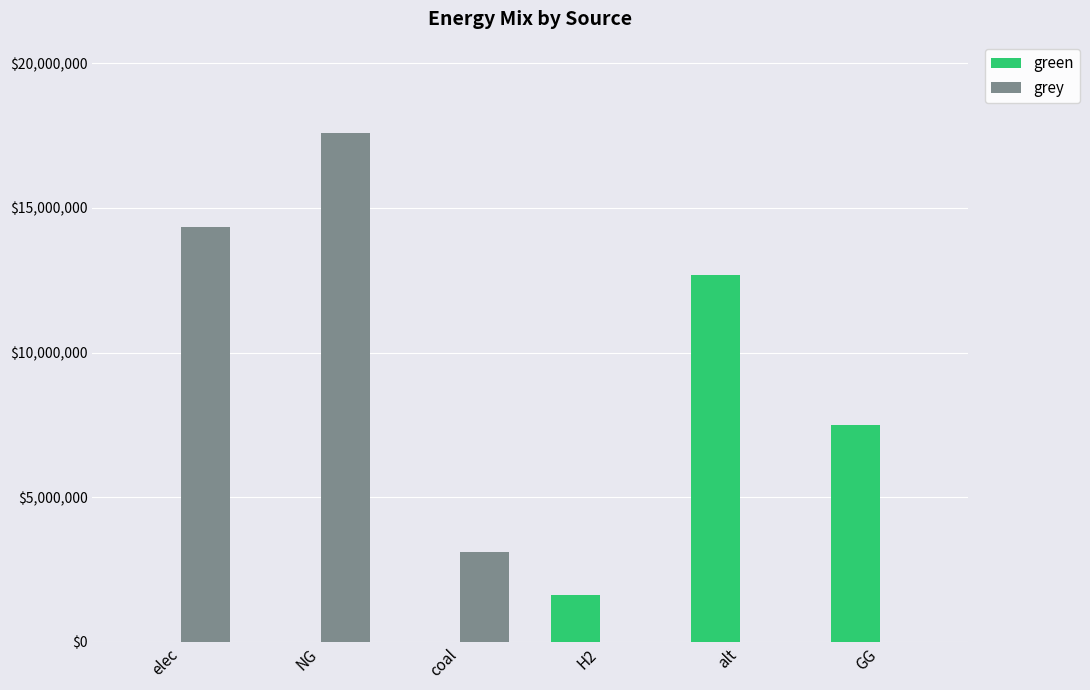

The value of grey at GG is -11255187.0. True or false?

False